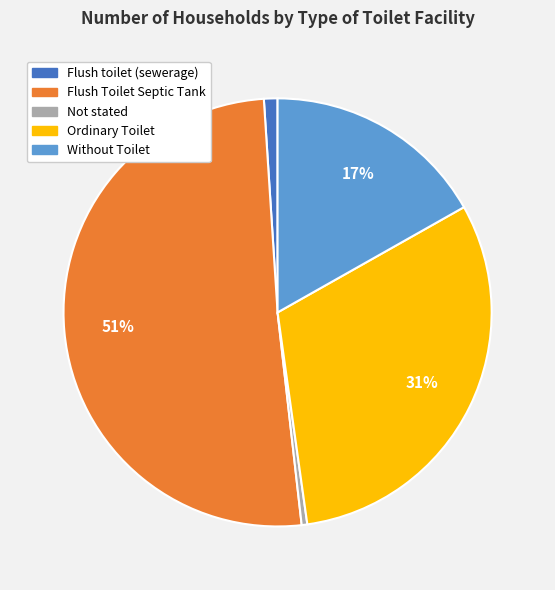

Is it true that Flush toilet (sewerage) is 10% of the pie?

False